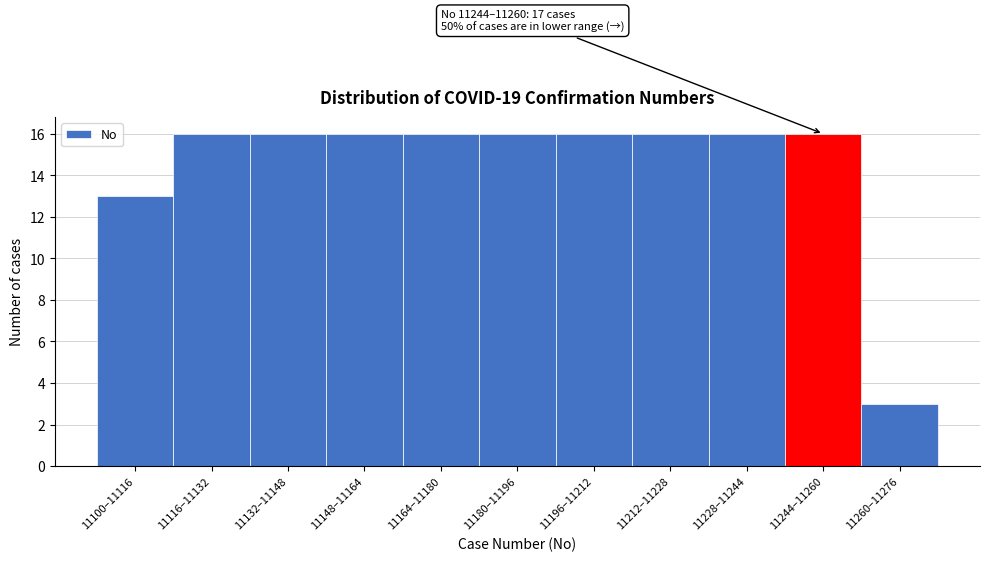

Reading right to left, transcribe all the data shown in this chart.

11260–11276=3	11244–11260=16	11228–11244=16	11212–11228=16	11196–11212=16	11180–11196=16	11164–11180=16	11148–11164=16	11132–11148=16	11116–11132=16	11100–11116=13